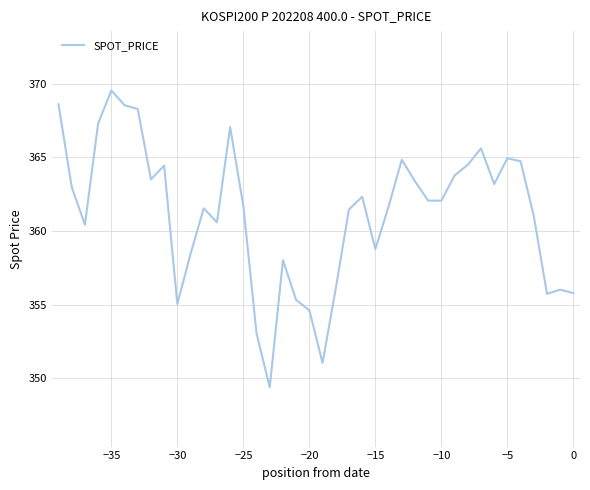

What is the greatest value displayed?

369.6